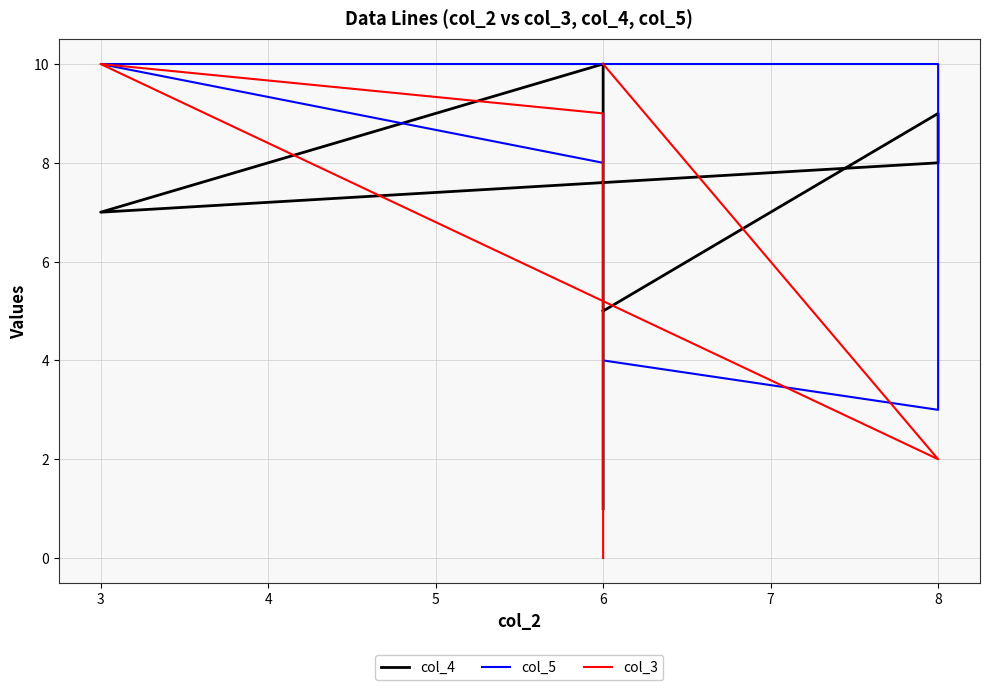

What is the sum of all col_5 values?

44